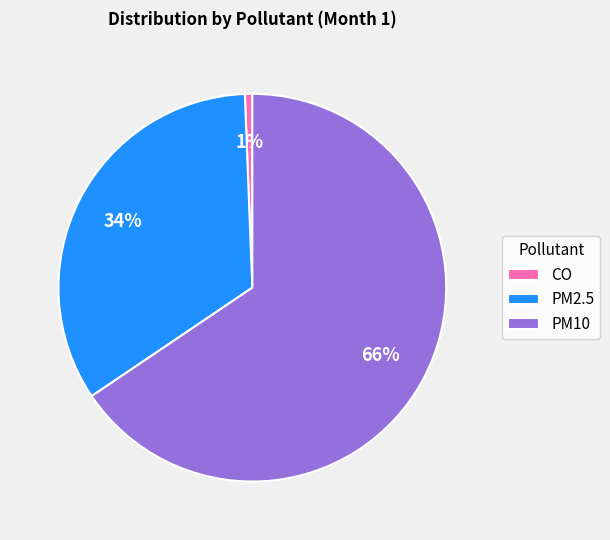

Is the sum of CO and PM2.5 greater than half?

No